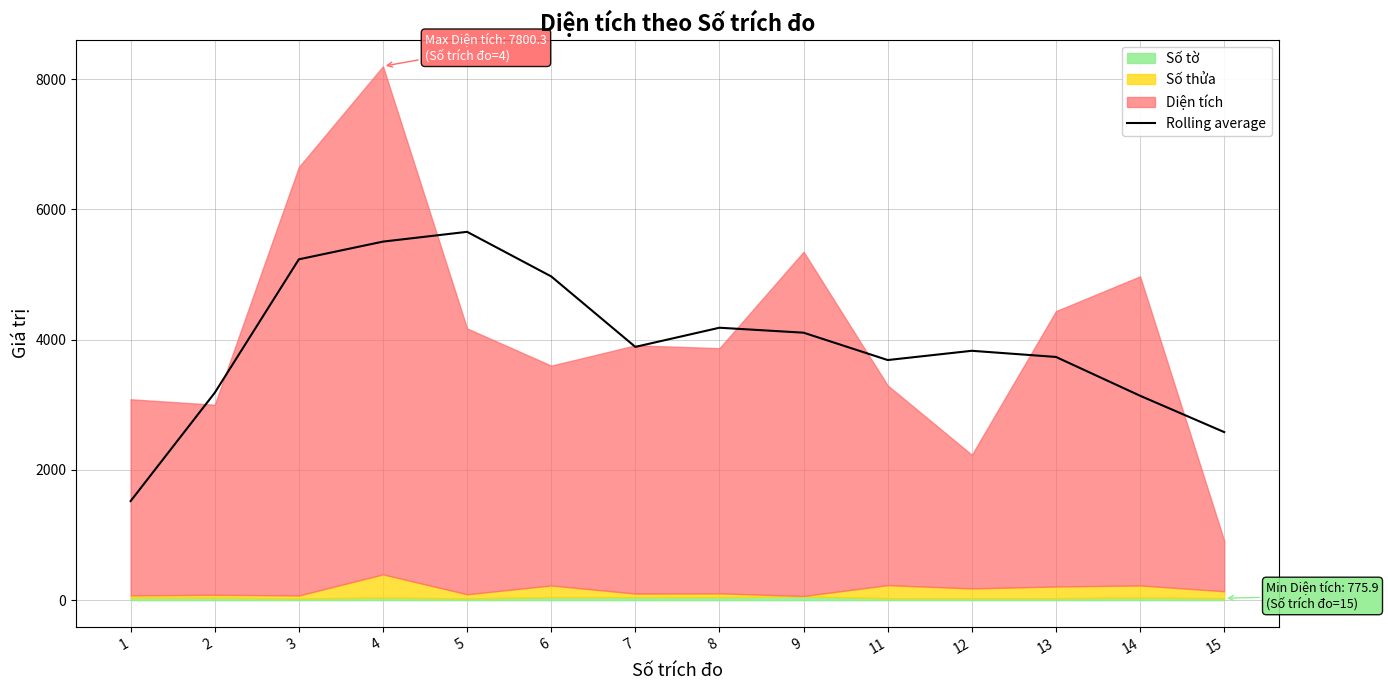

Is it true that the value at 8 is 4182.4?

True